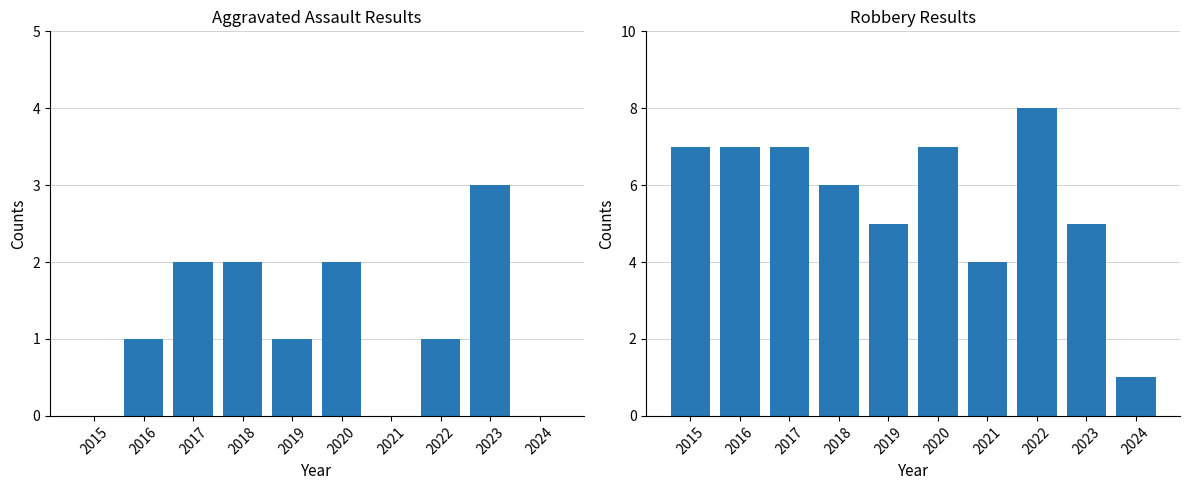

What is the total value across all series at 2016?

8